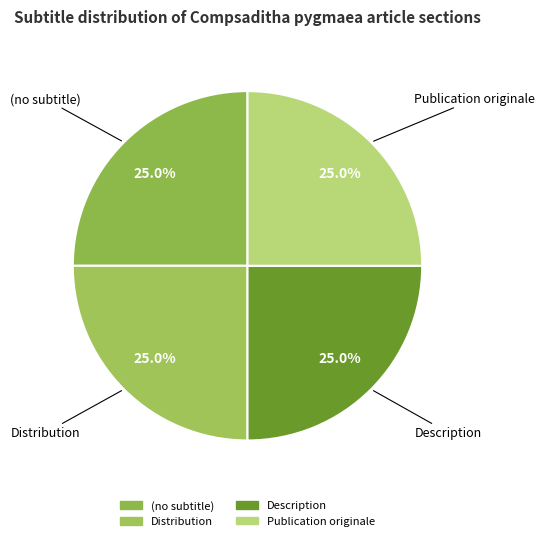

Is there any slice that represents more than half of the pie?

No